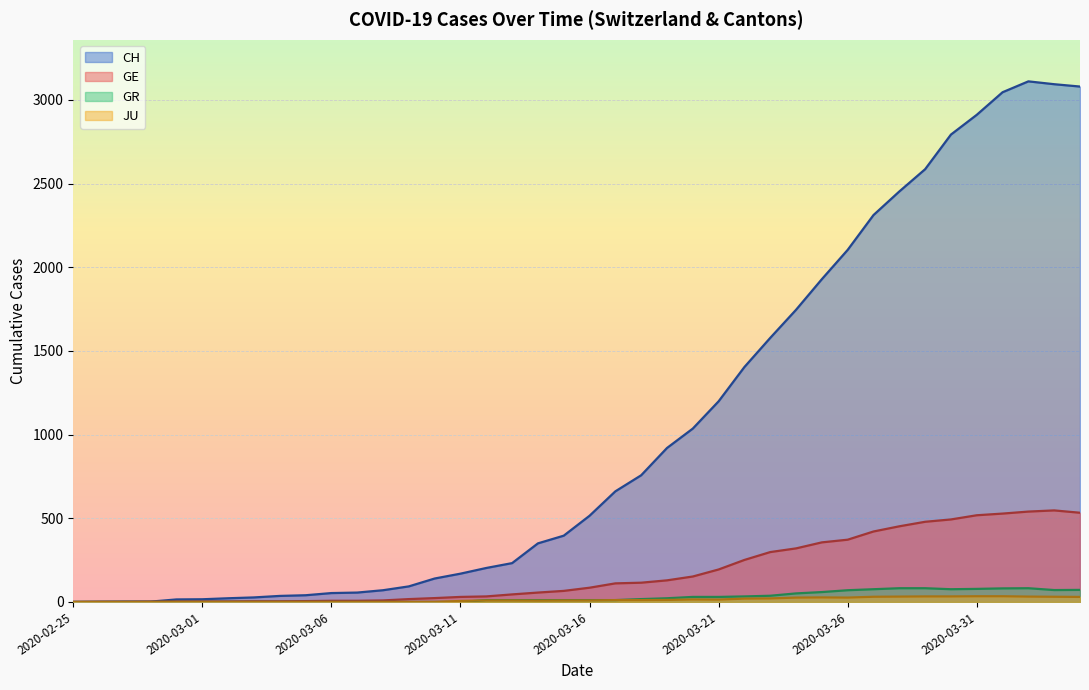

True or false: GR has a value of 17 at 2020-03-18.

True